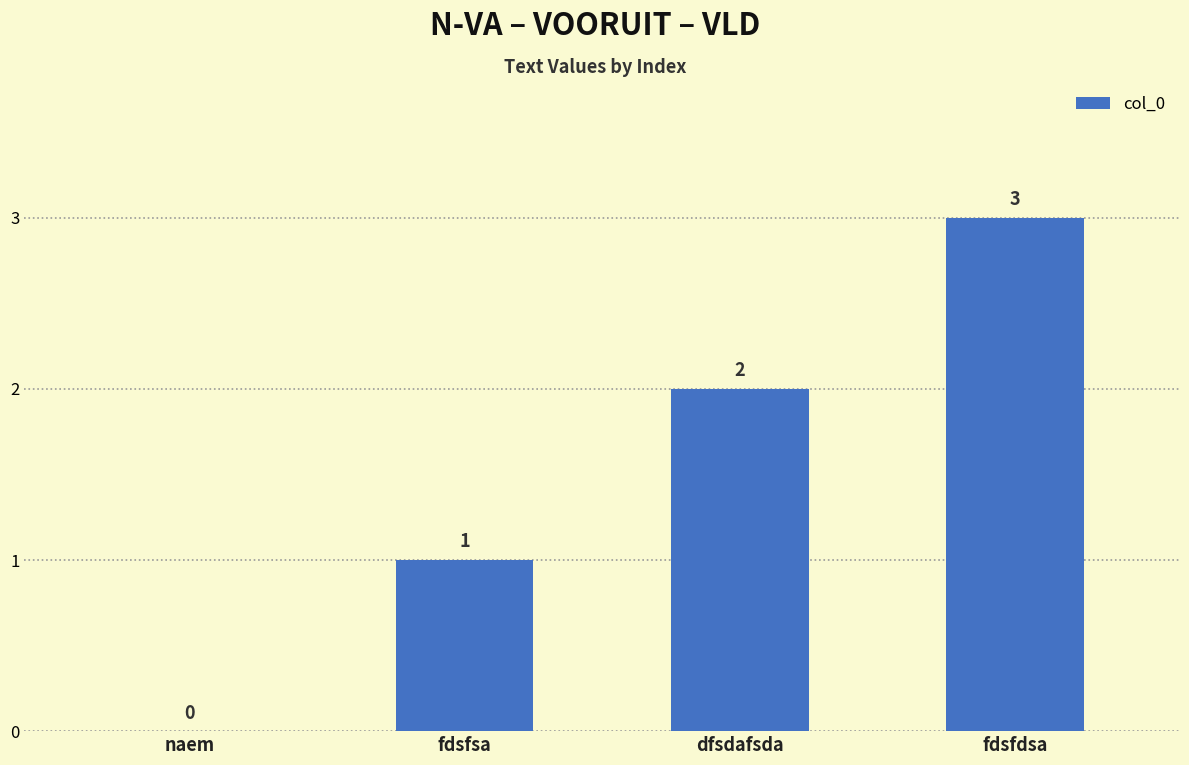

The value at dfsdafsda is 2. True or false?

True